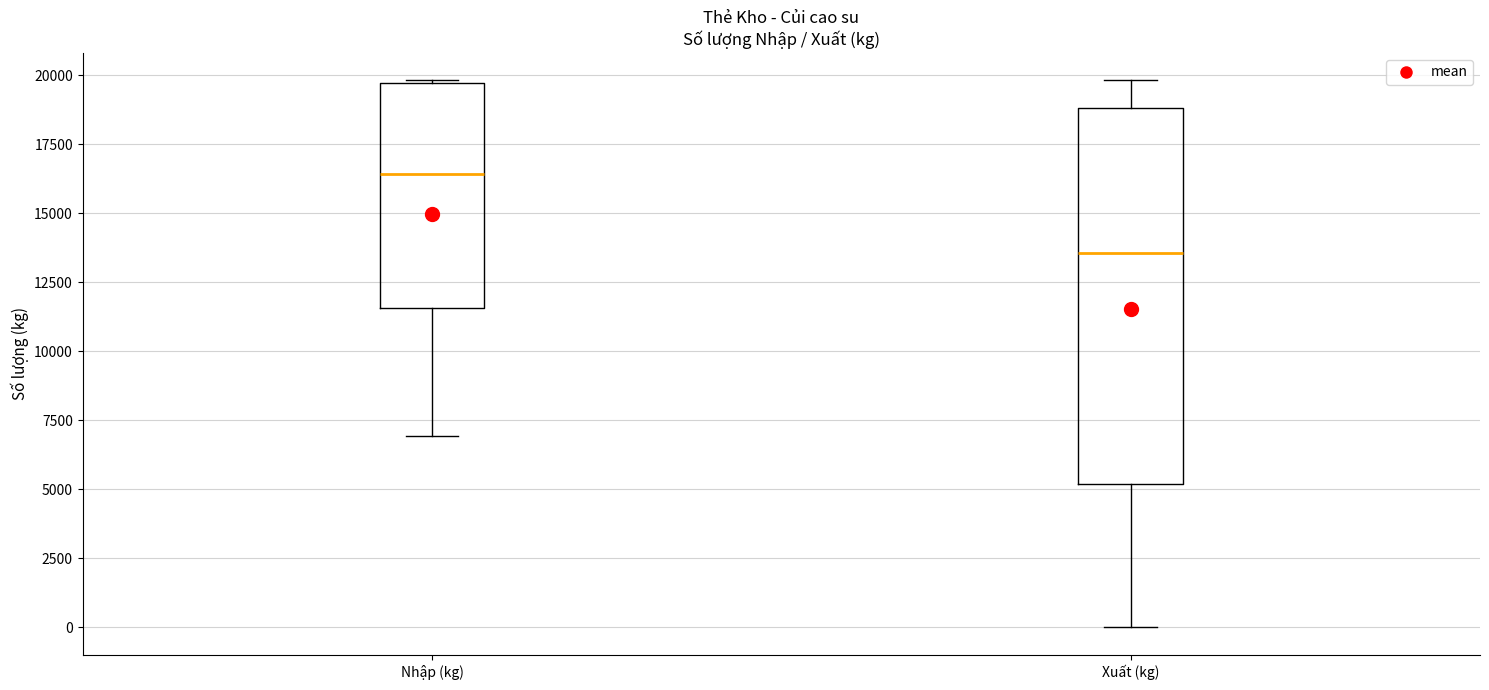

Where is the lower edge of the box for Nhập (kg) on the y-axis? The values are not printed on the chart, so give them approximately, as read against the axis.

11500